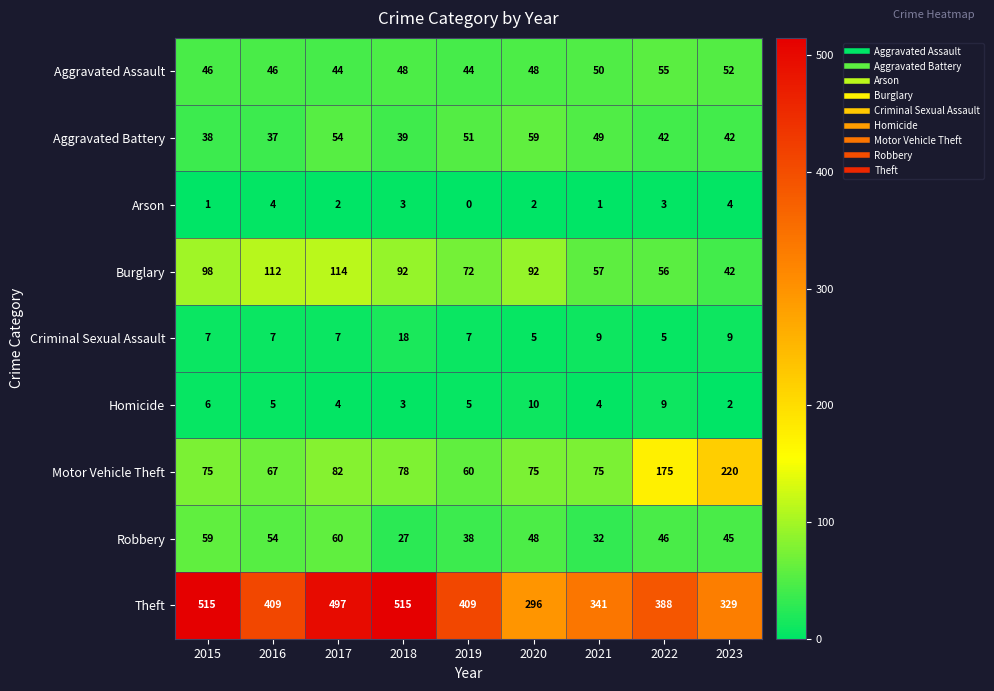

Which series changed the most between 2016 and 2023?

Motor Vehicle Theft